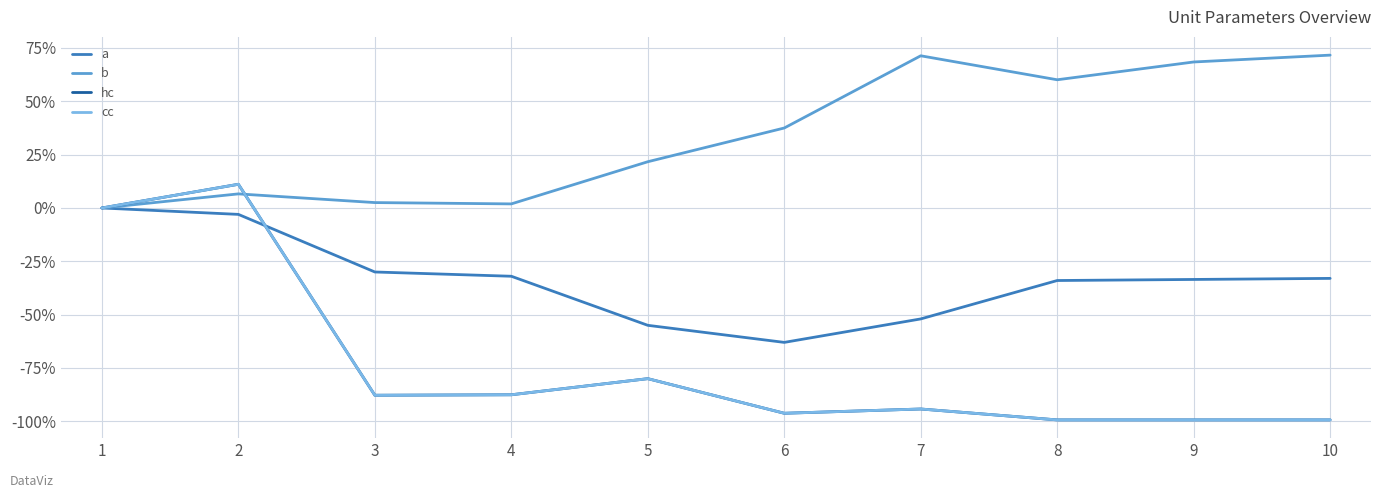

In cc, how many points are lower than both neighbors (excluding endpoints)?

2